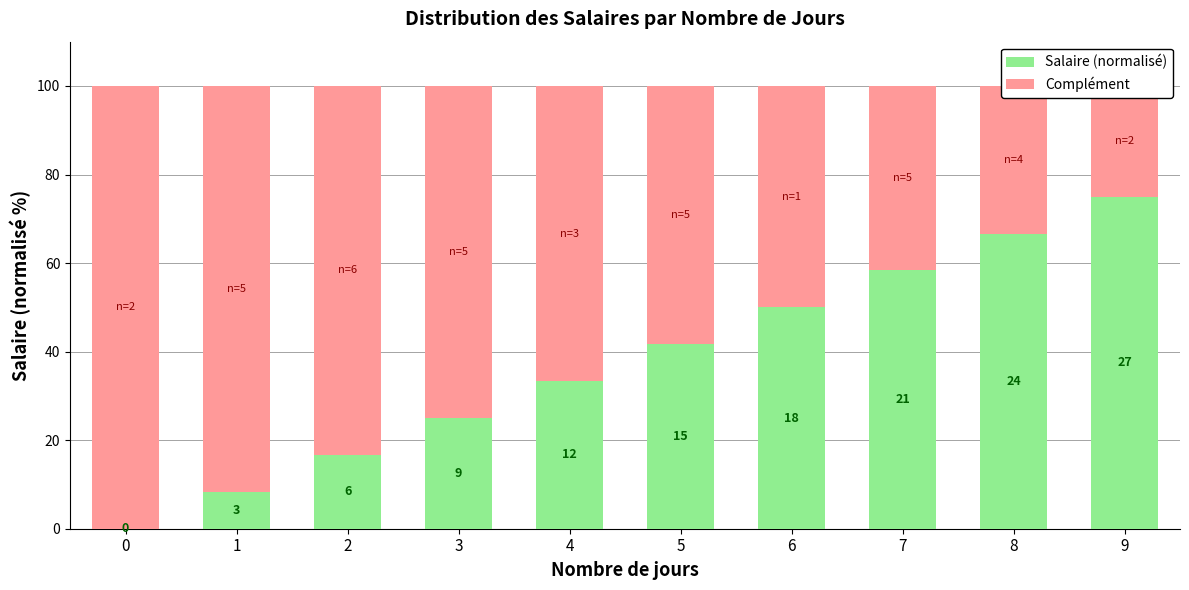

What are all the series names shown in the legend?

Salaire (normalisé), Complément